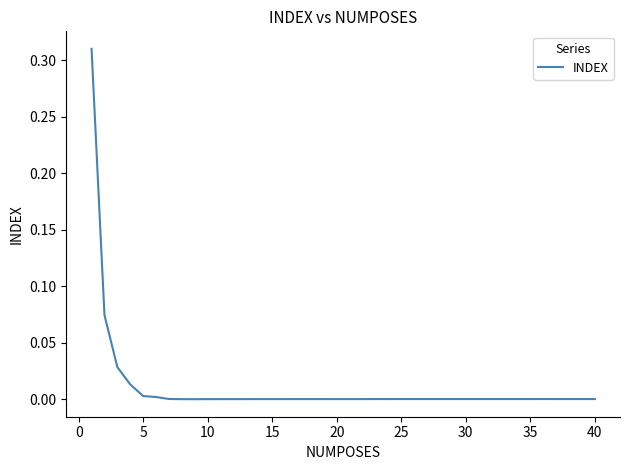

Reading left to right, transcribe all the data shown in this chart.

0.3	0.1	0.0	0.0	0.0	0.0	0.0	0.0	0.0	0.0	0.0	0.0	0.0	0.0	0.0	0.0	0.0	0.0	0.0	0.0	0.0	0.0	0.0	0.0	0.0	0.0	0.0	0.0	0.0	0.0	0.0	0.0	0.0	0.0	0.0	0.0	0.0	0.0	0.0	0.0